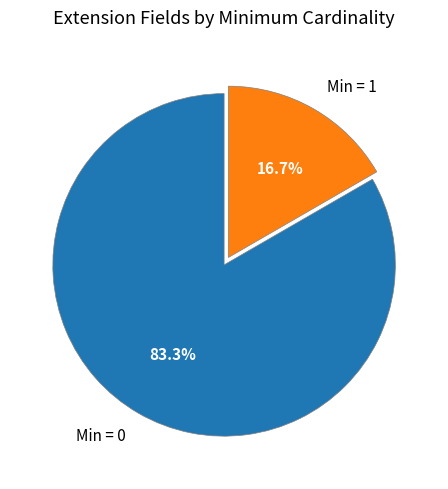

Which has a higher value, Min = 0 or Min = 1?

Min = 0